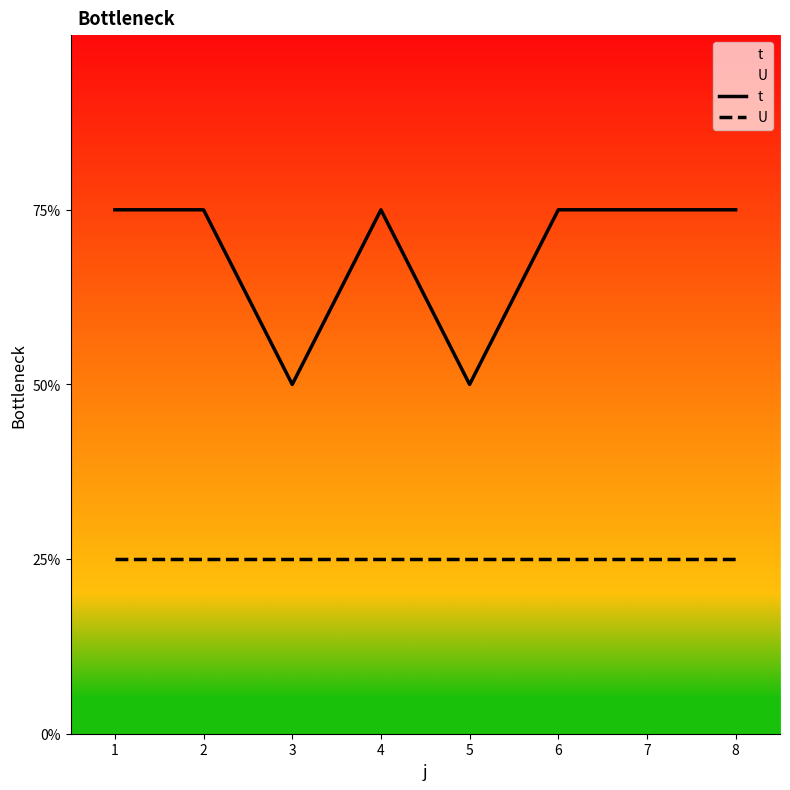

At which category does the chart reach its peak across all series?

1